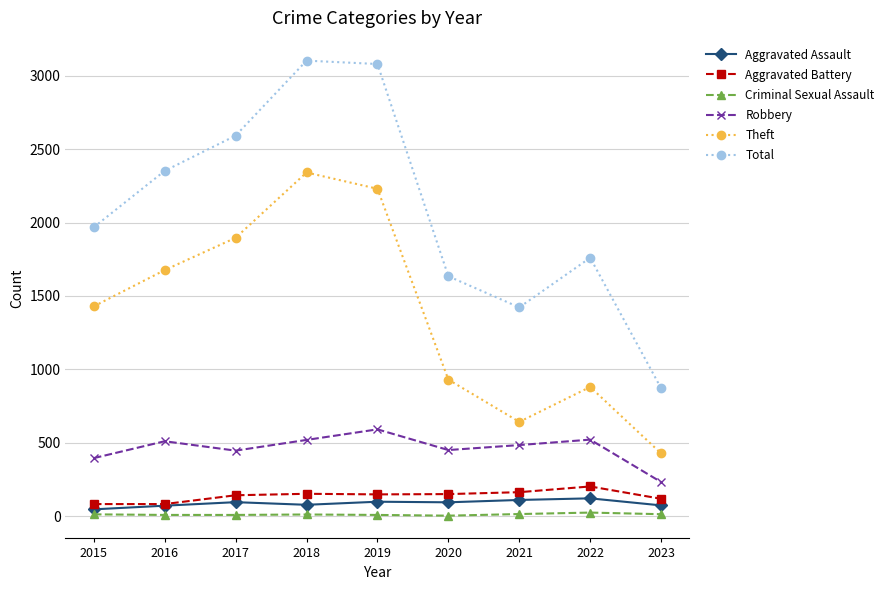

What are all the series names shown in the legend?

Aggravated Assault, Aggravated Battery, Criminal Sexual Assault, Robbery, Theft, Total